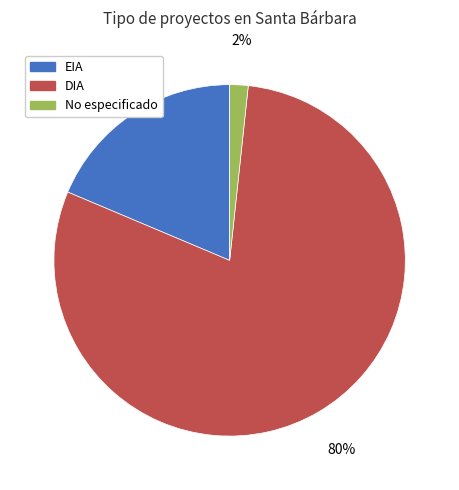

Does any single category account for the majority?

Yes